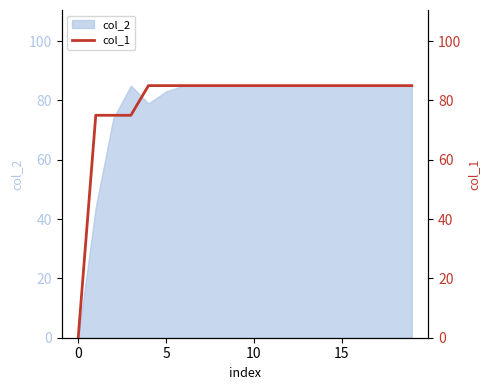

What is the highest value of the col_2 series?

85